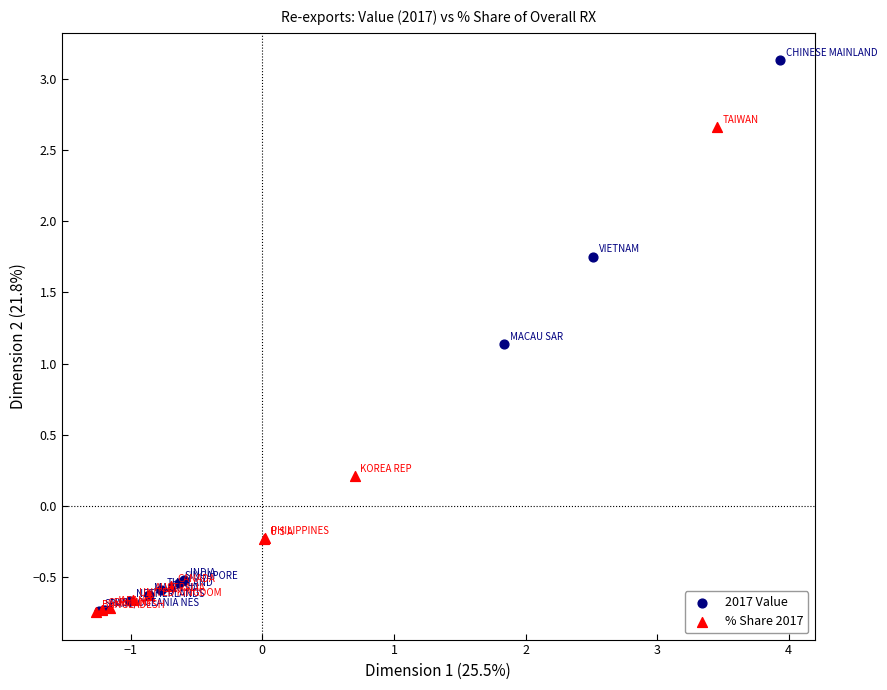

What are all the series names shown in the legend?

2017 Value, % Share 2017